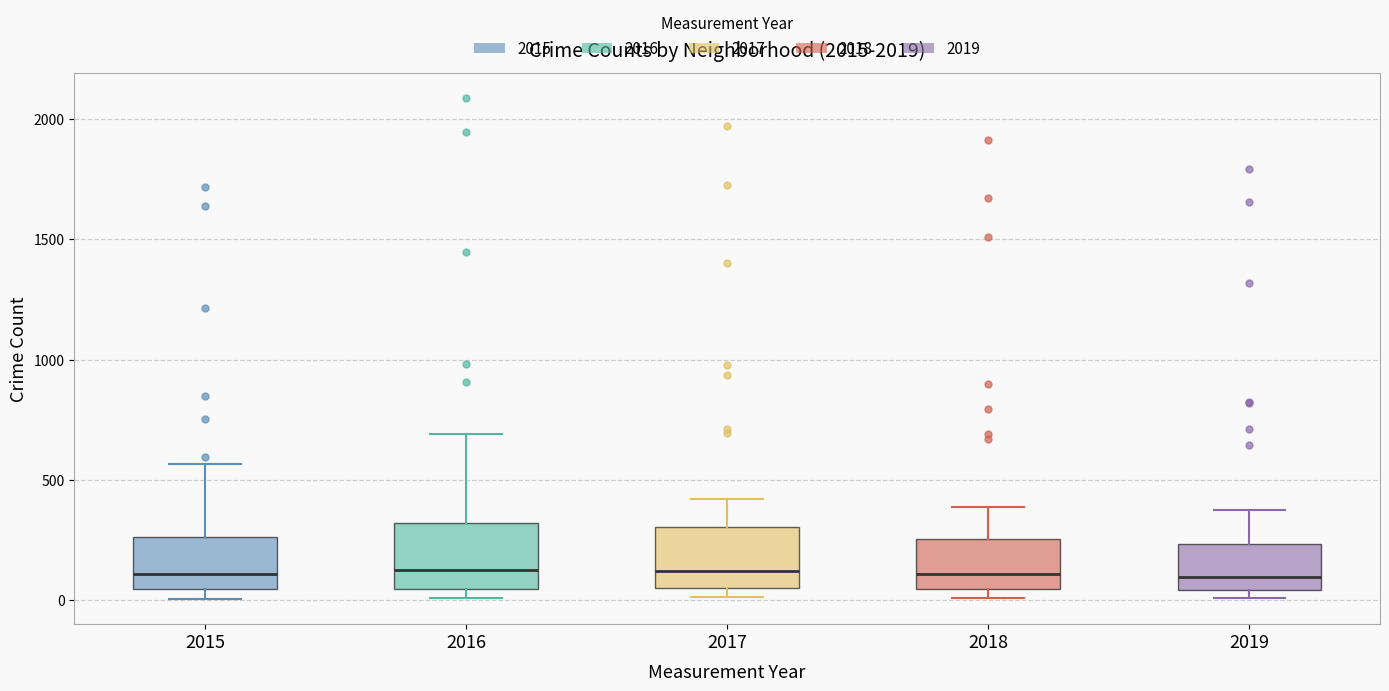

Reading left to right, transcribe this box plot: for each box, give where its median line is, the range the box spans, and where its two whiskers end, as read against the y-axis. The values are not printed on the chart, so give them approximately, as read against the axis.

2015: median 100, box 50 to 250, whiskers 0 to 550
2016: median 150, box 50 to 300, whiskers 0 to 700
2017: median 100, box 50 to 300, whiskers 0 to 400
2018: median 100, box 50 to 250, whiskers 0 to 400
2019: median 100, box 50 to 250, whiskers 0 to 400